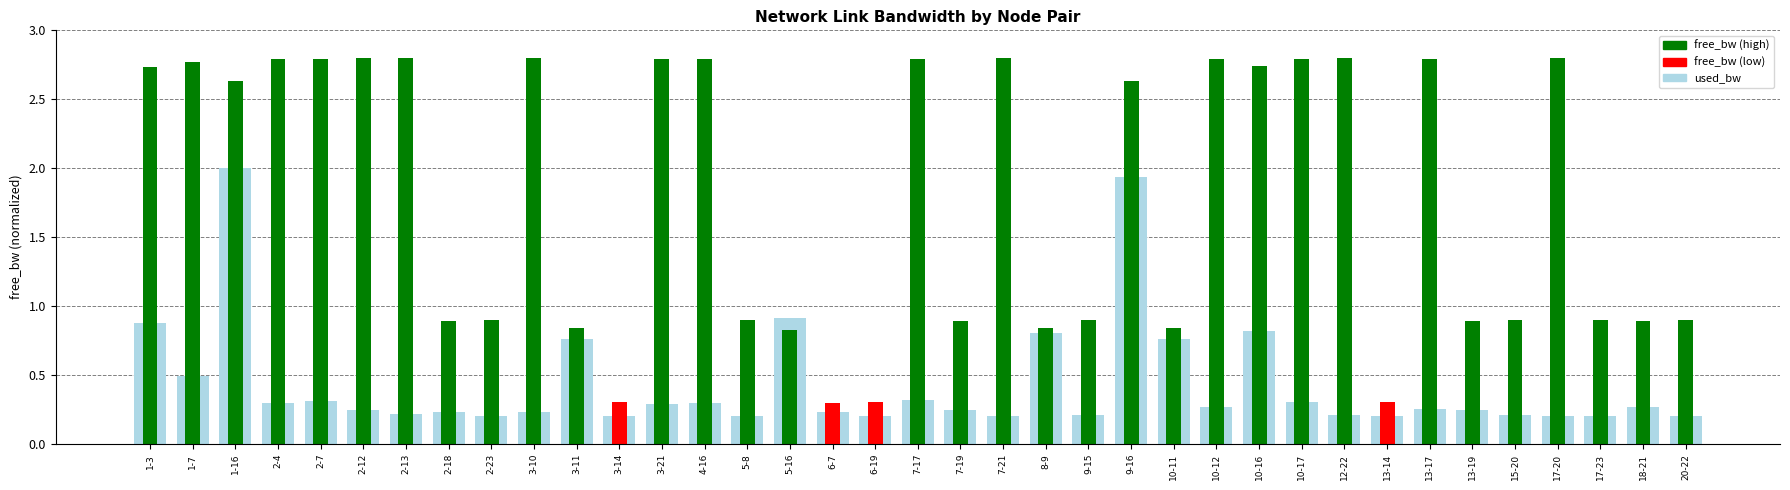

At which label is free_bw closest to 1?

20-22